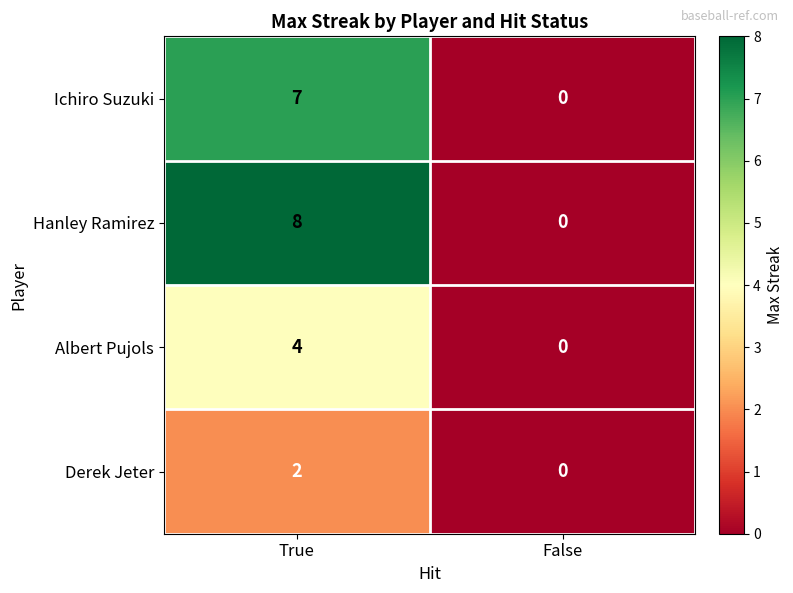

What is the maximum value shown in the chart?

8